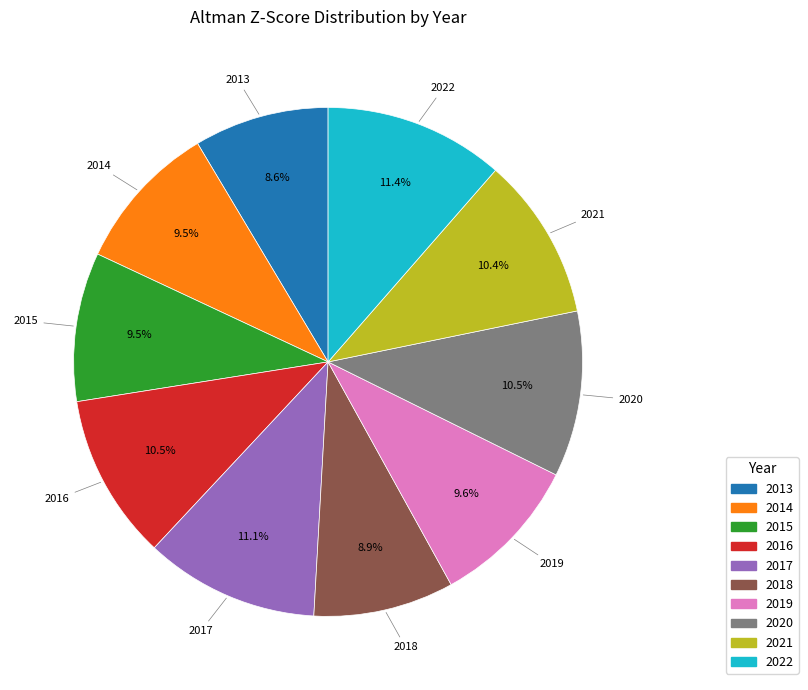

Is there any slice that represents more than half of the pie?

No